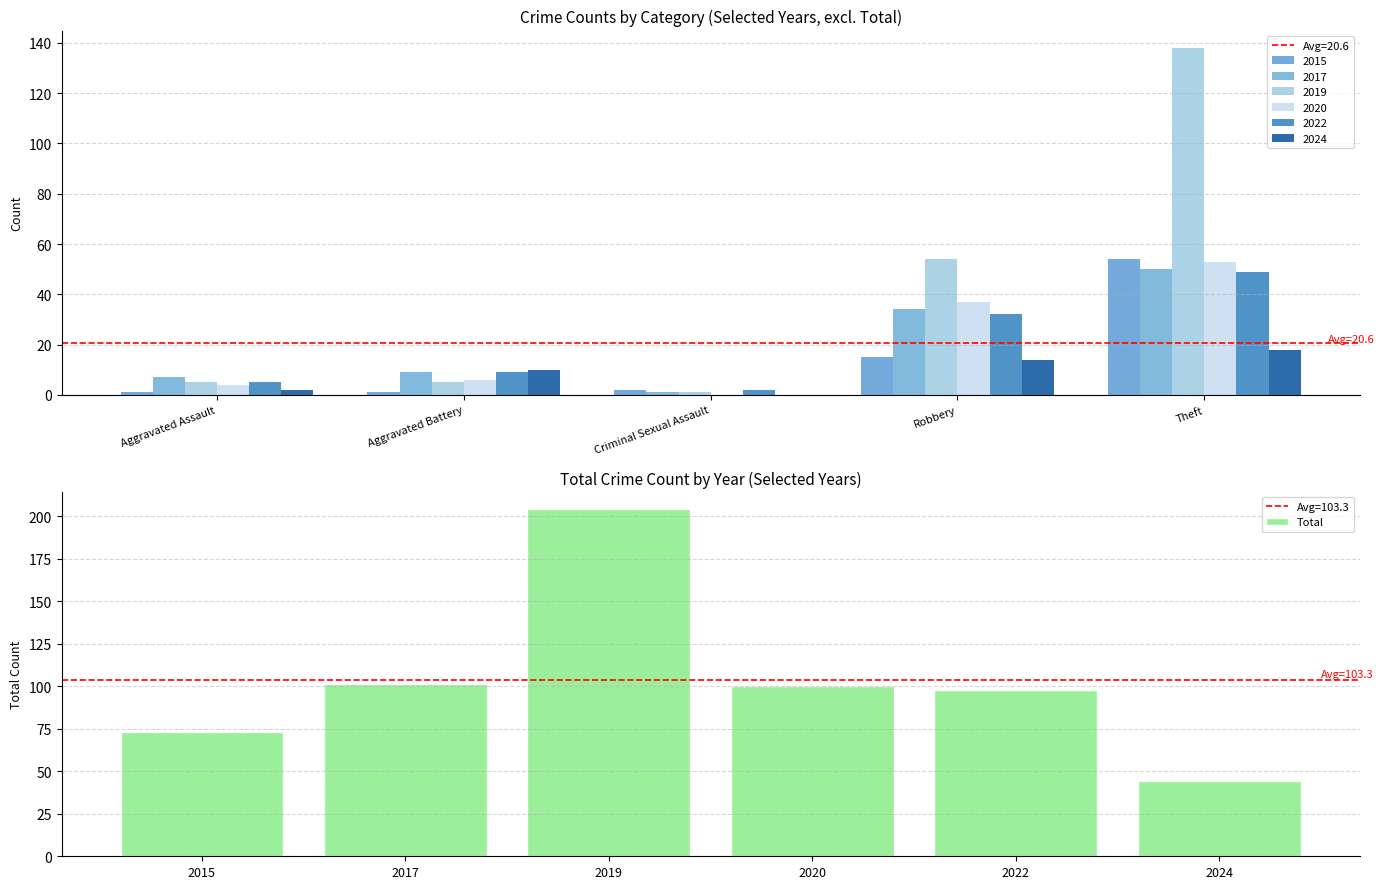

What is the average value?

103